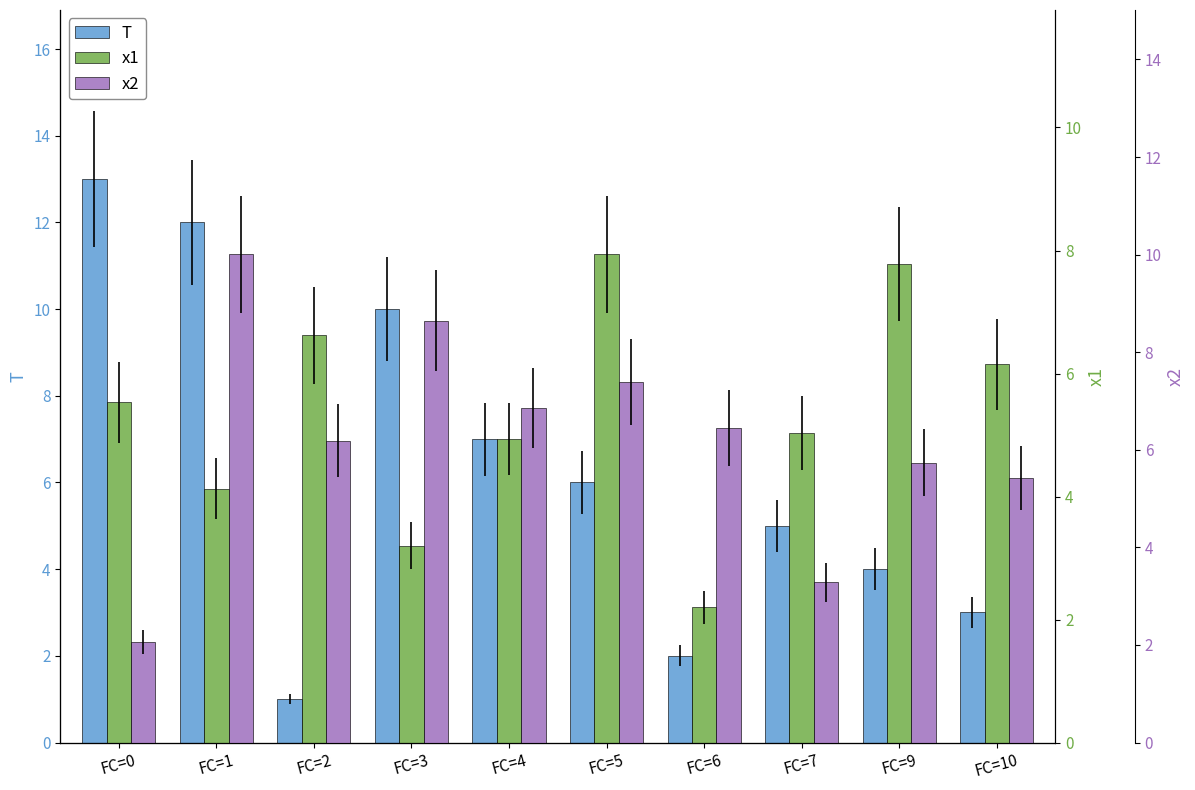

At which category is the sum across all series the highest?

FC=1